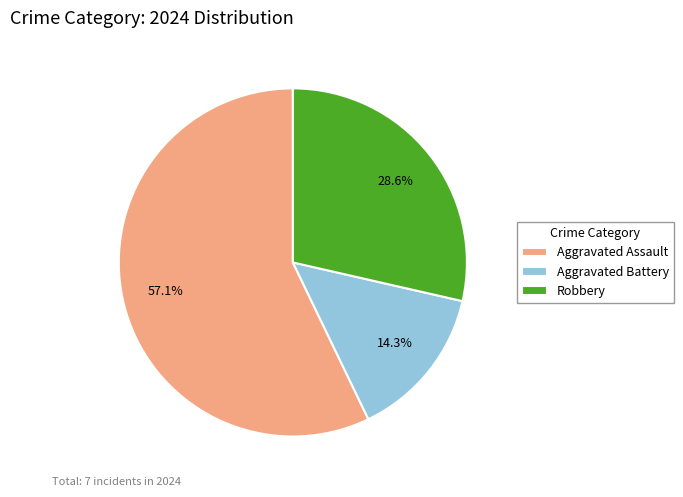

To the nearest percent, what percentage of the pie is Robbery?

29%